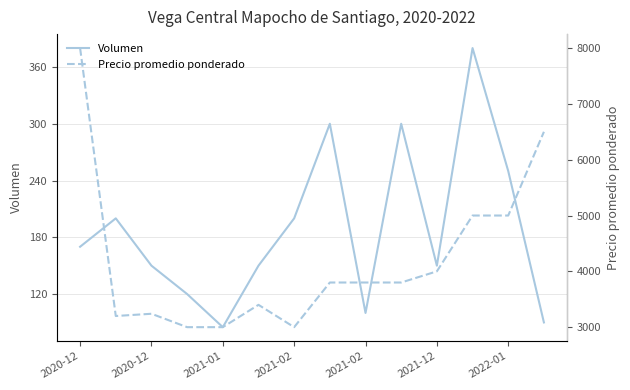

What is the difference between the second highest and second lowest values in the Precio promedio ponderado series?

3500